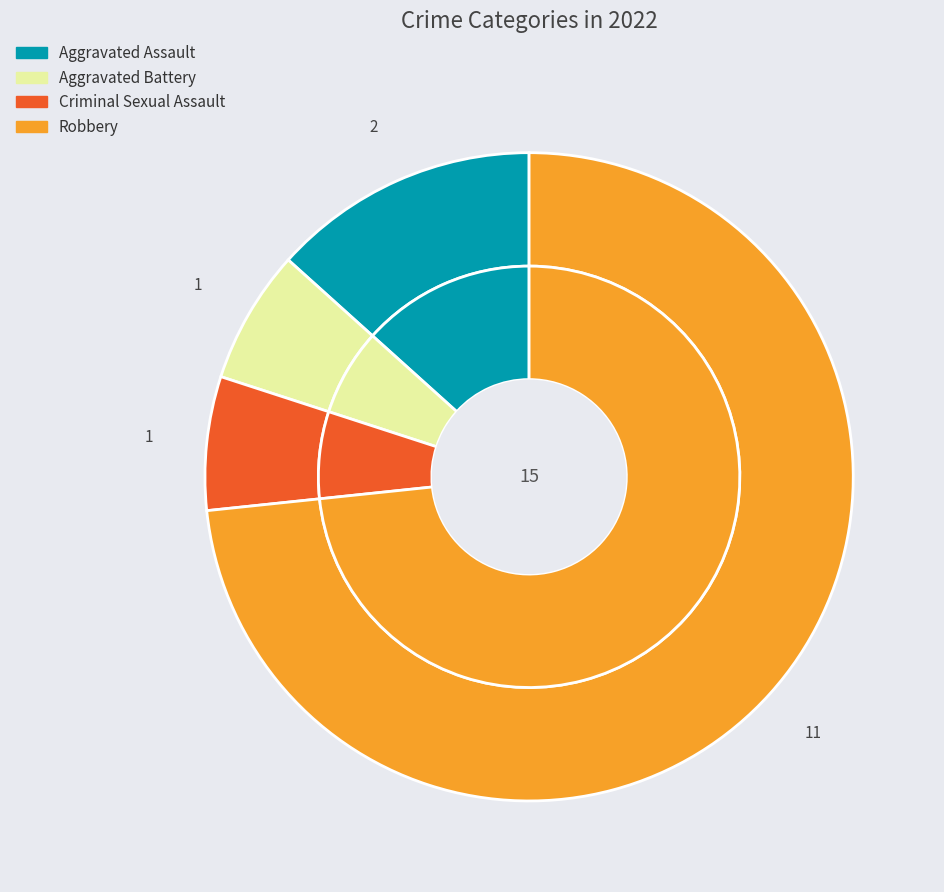

What is the ratio of the value at Robbery to the value at Aggravated Assault?

5.5